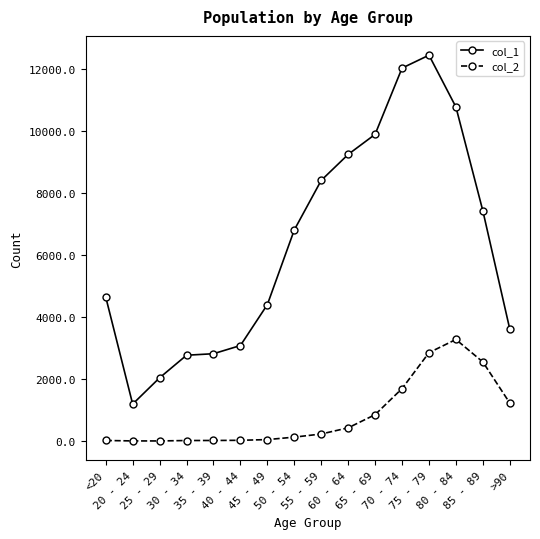

Between 55 - 59 and 85 - 89, which series saw the biggest shift?

col_2